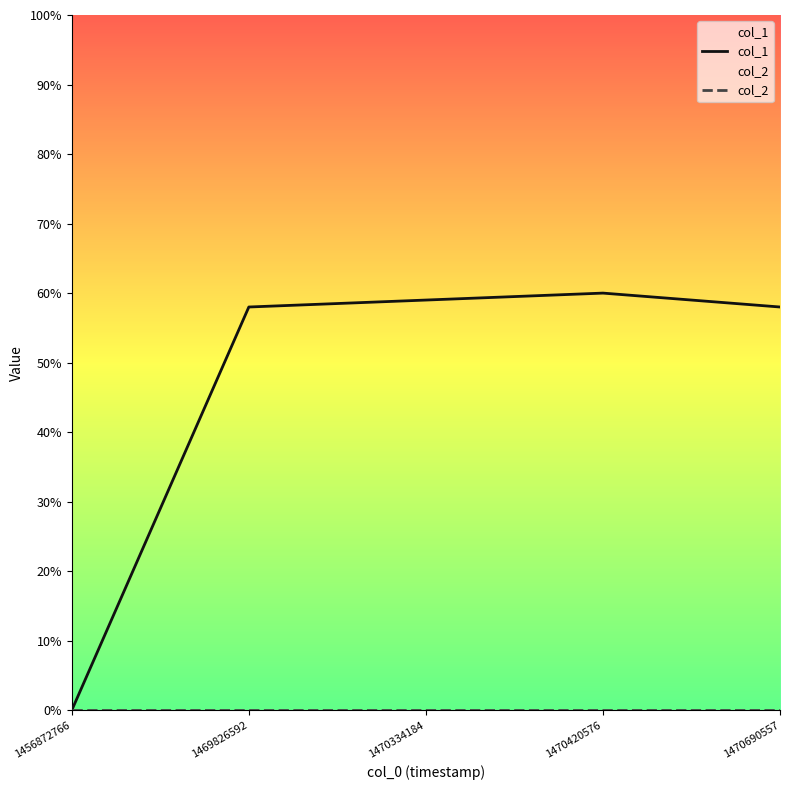

Which series has the largest range (max minus min)?

col_1